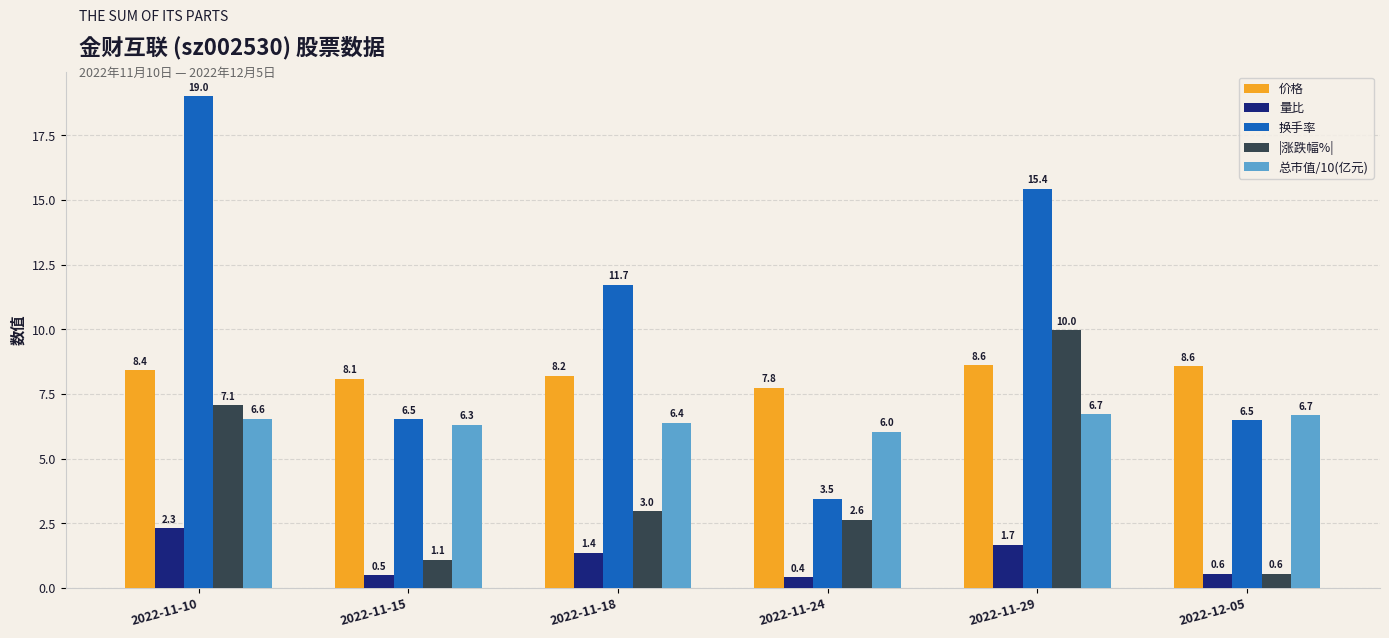

At which label is 价格 closest to 8?

2022-11-15